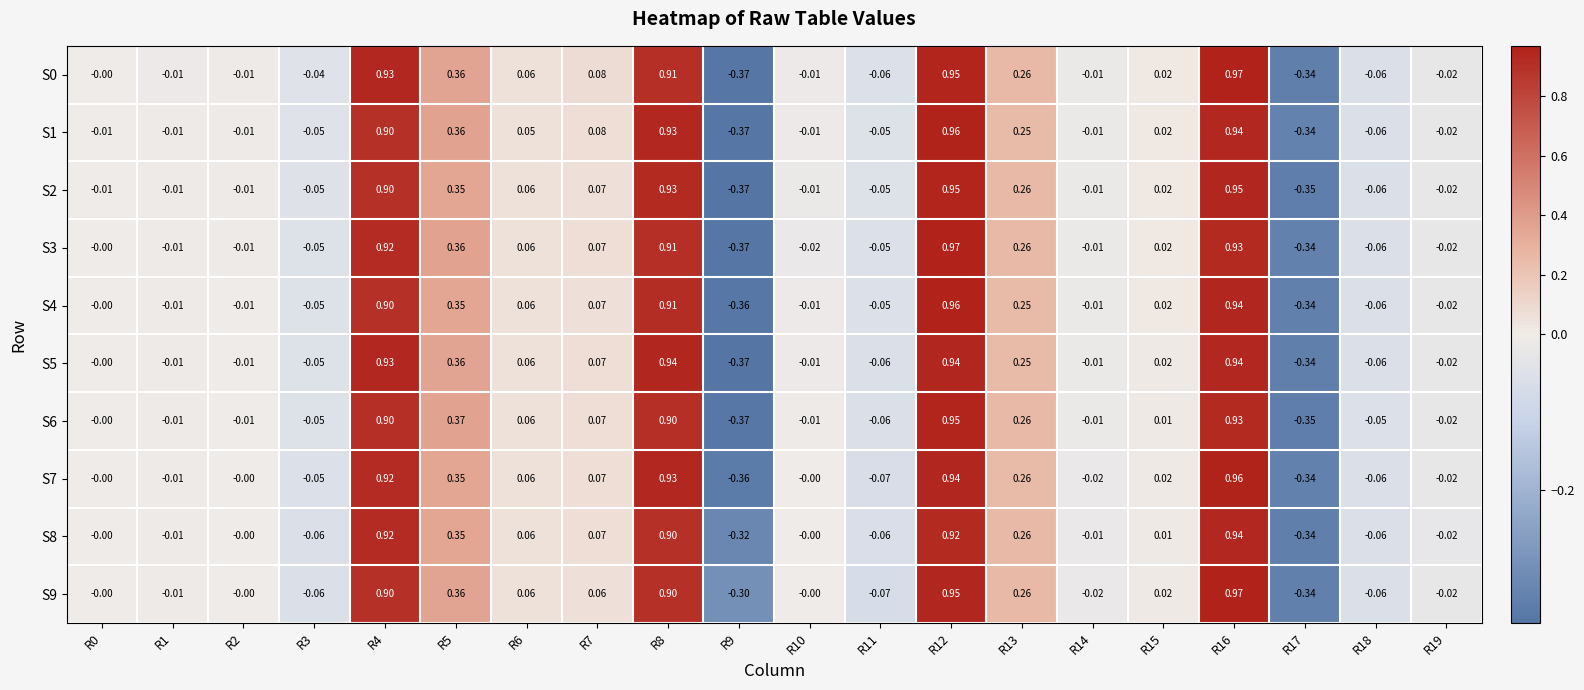

Is the value of S2 at R2 greater than the value of S9 at R11?

Yes